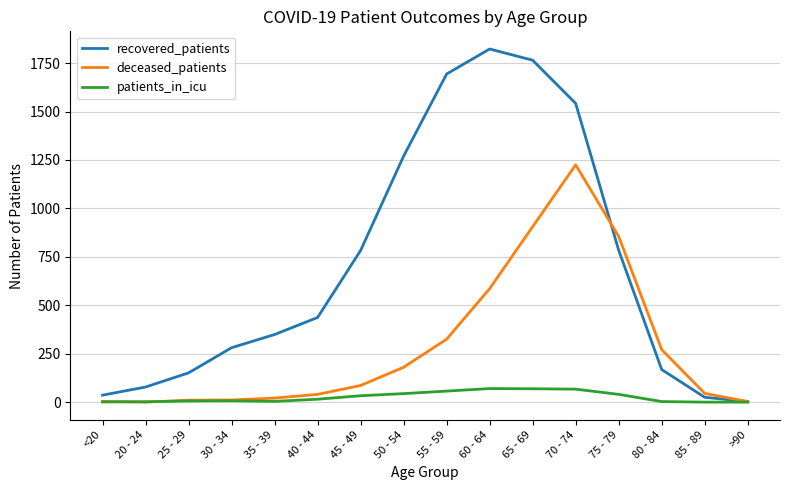

What is the highest value of the recovered_patients series?

1823